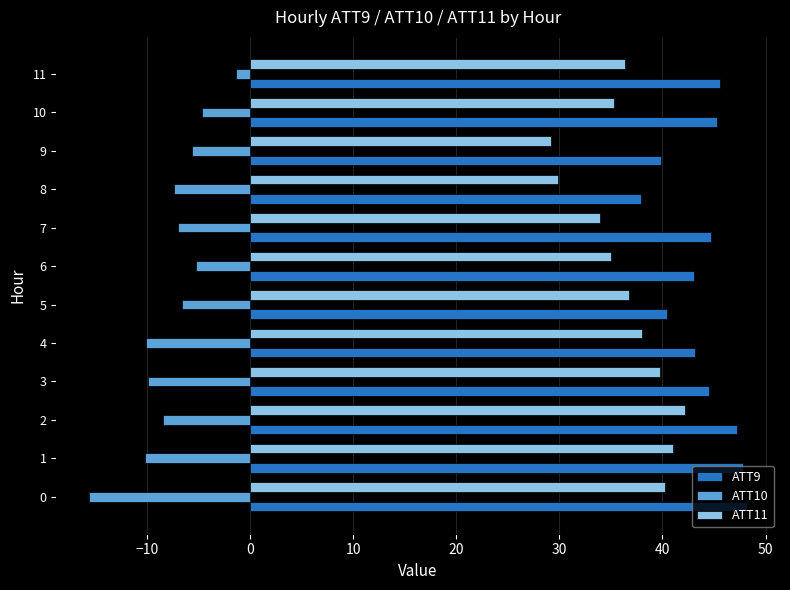

True or false: ATT10 has a value of -8.2 at 10.

False